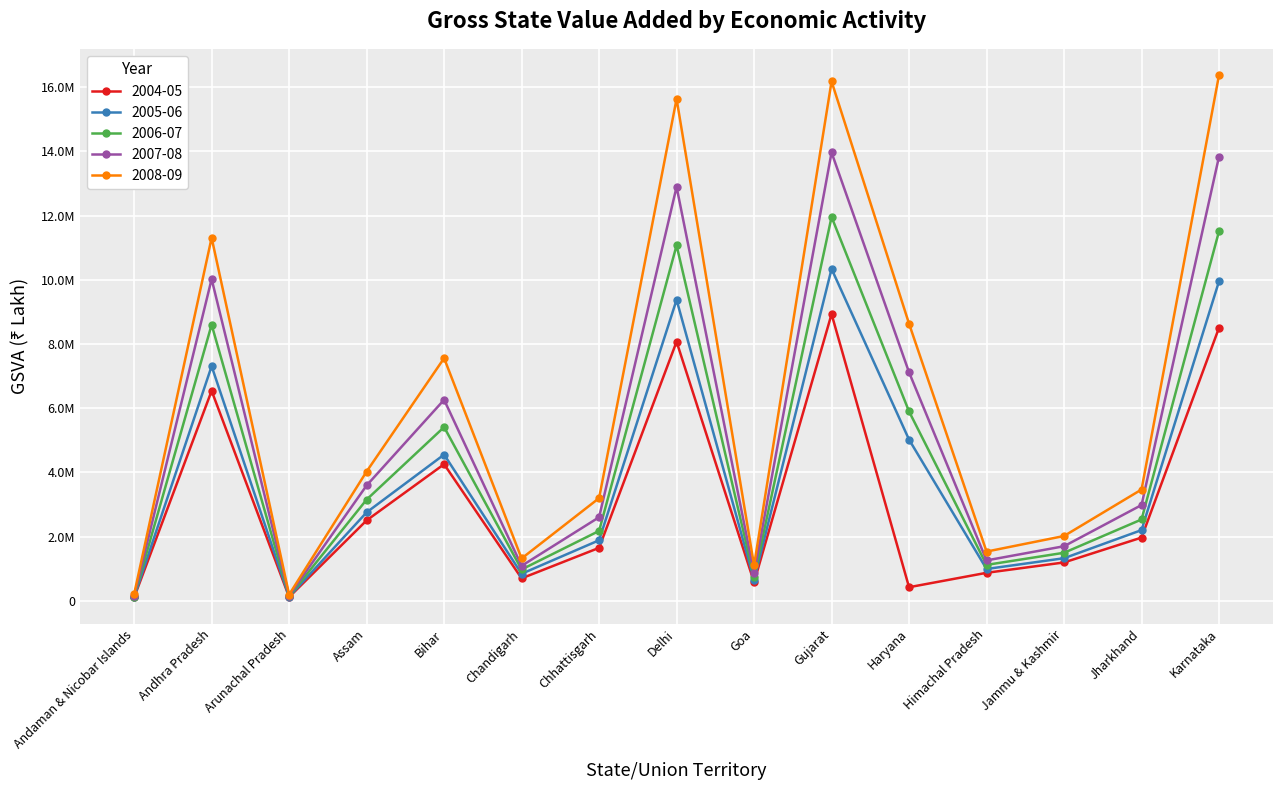

Is it true that 2008-09 equals 6678761 at Andhra Pradesh?

False